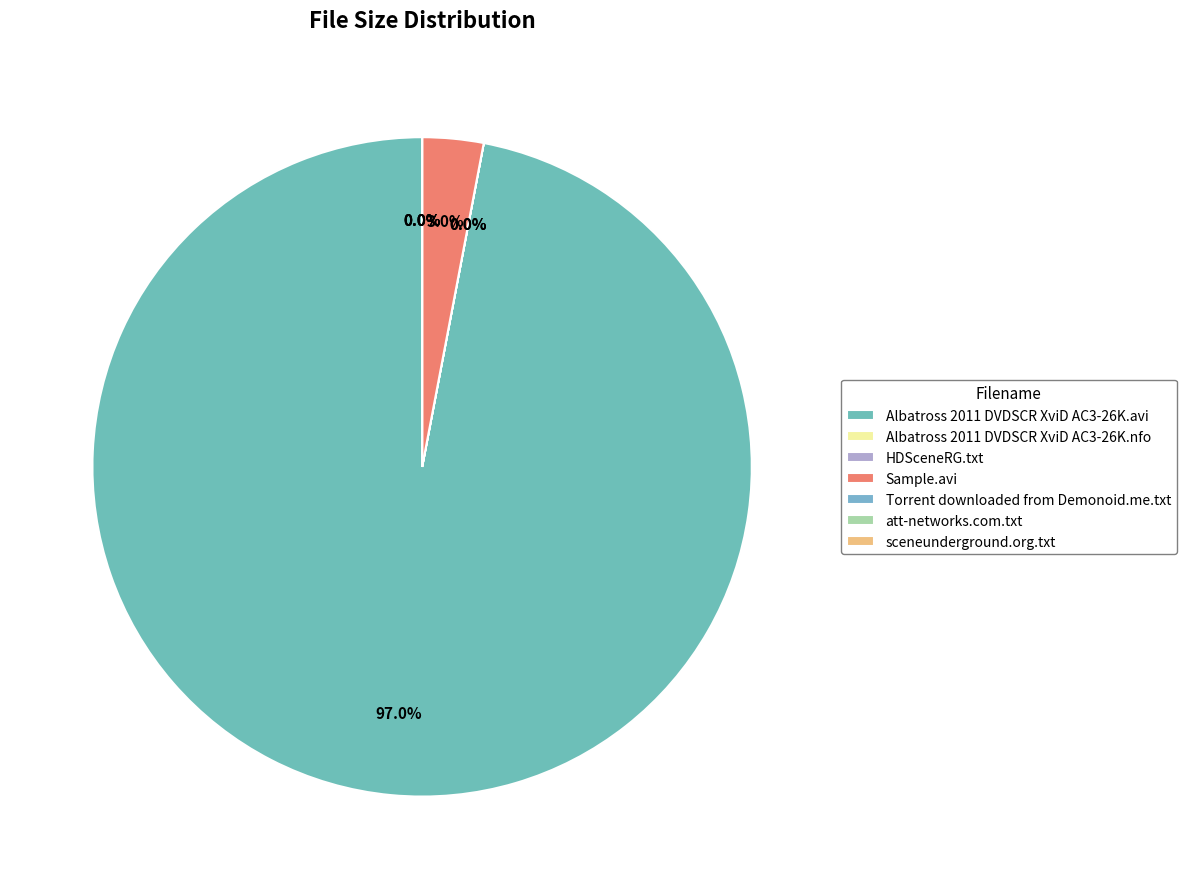

Combined, do Sample.avi and HDSceneRG.txt account for over 50%?

No